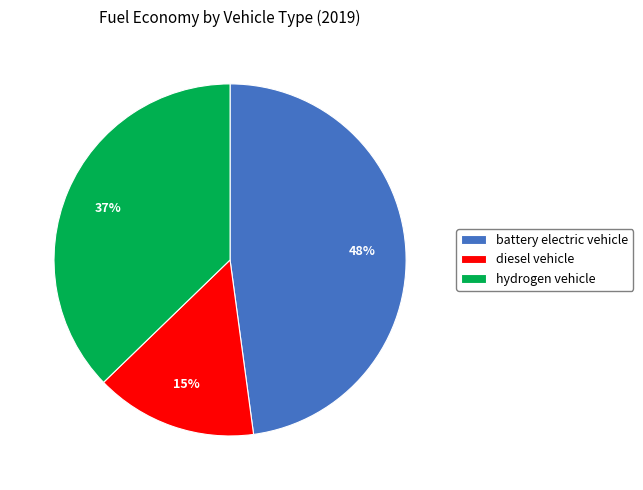

To the nearest percent, what is the difference between the largest and smallest slice percentages?

33%